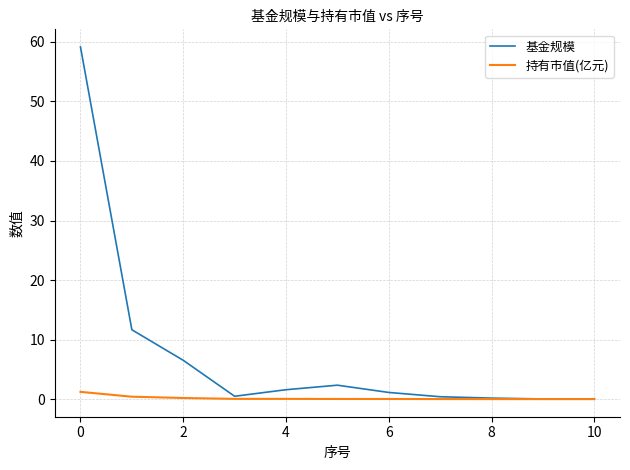

How many lines are shown in the chart?

2